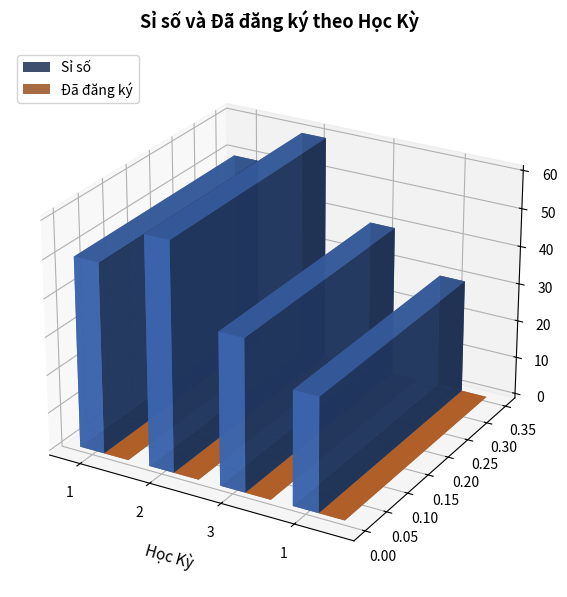

What is the difference between the Sỉ số values at 2 and 1?

10